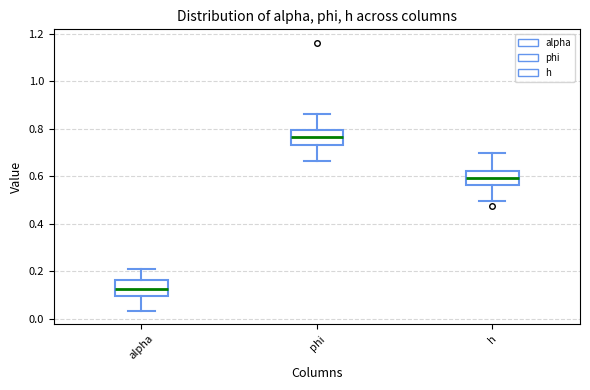

Where is the lower edge of the box for h on the y-axis? The values are not printed on the chart, so give them approximately, as read against the axis.

0.56